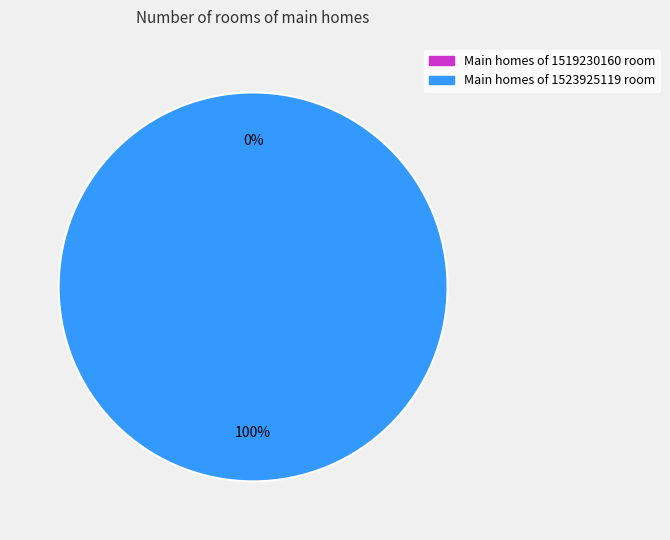

To the nearest percent, what is the average slice percentage?

50%